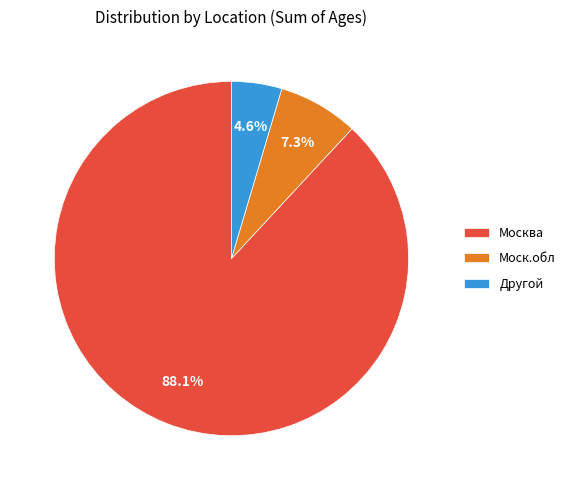

To the nearest percent, what portion does Москва represent?

88%